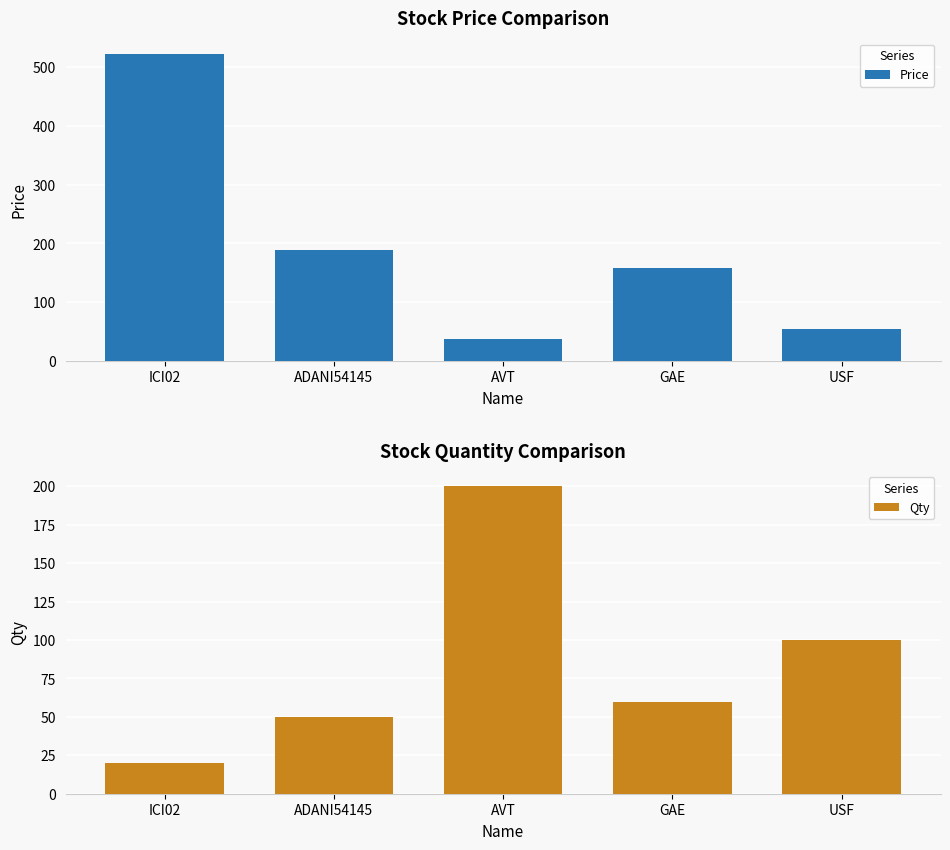

What are all the series names shown in the legend?

Price, Qty